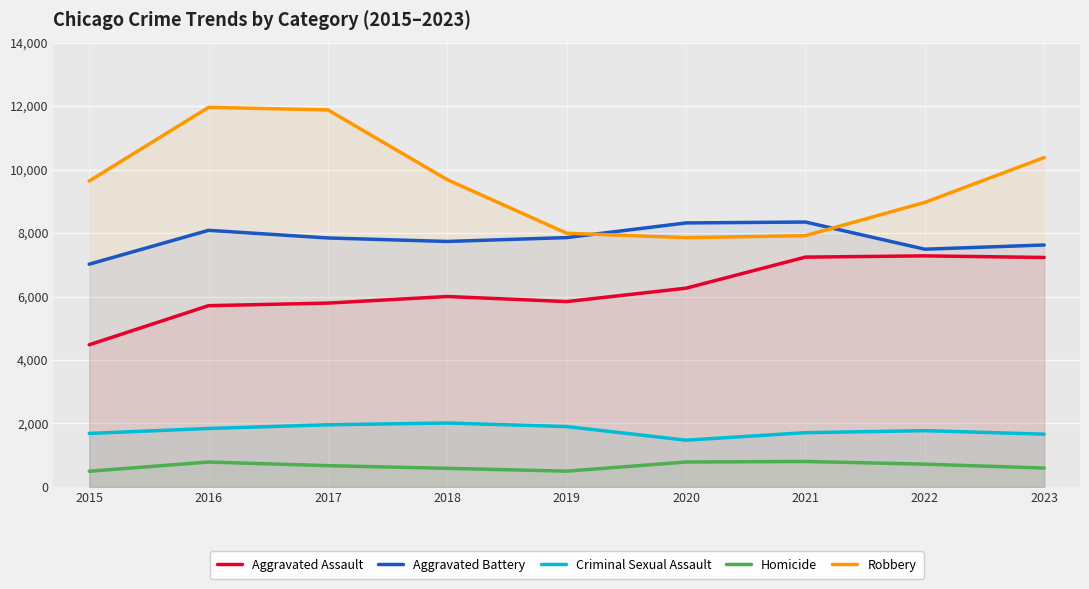

List the series in order of their peak value, lowest first.

Homicide, Criminal Sexual Assault, Aggravated Assault, Aggravated Battery, Robbery